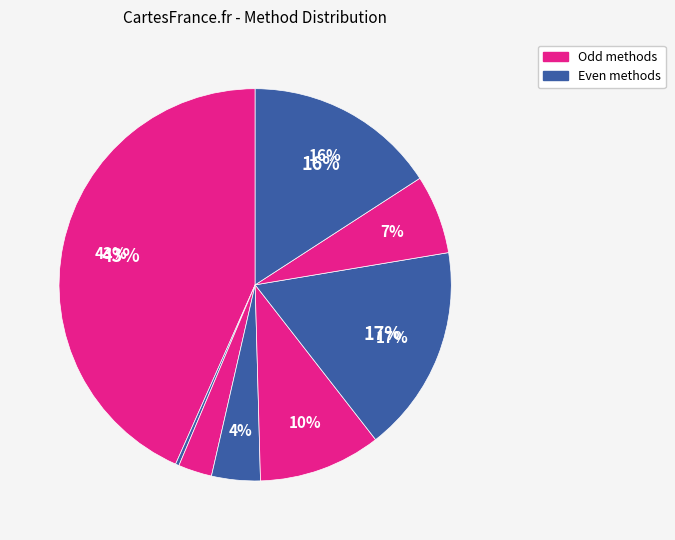

Does any single category account for the majority?

No